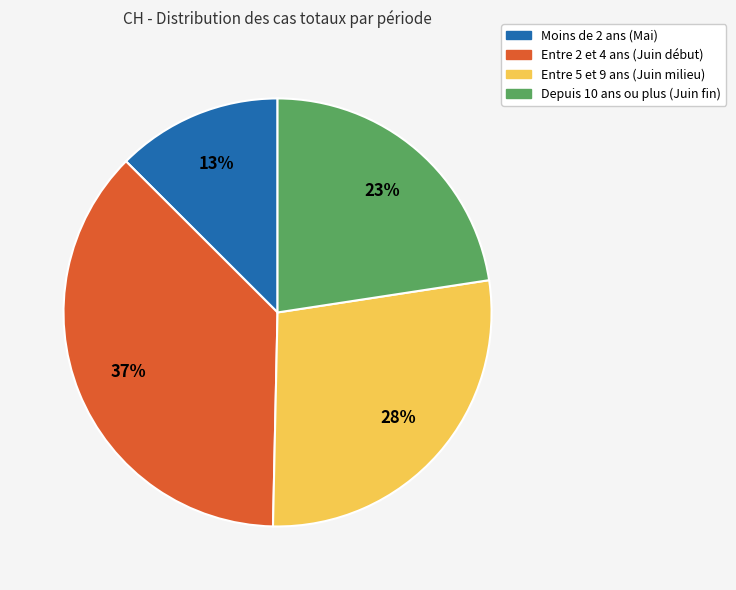

Does any single category account for the majority?

No